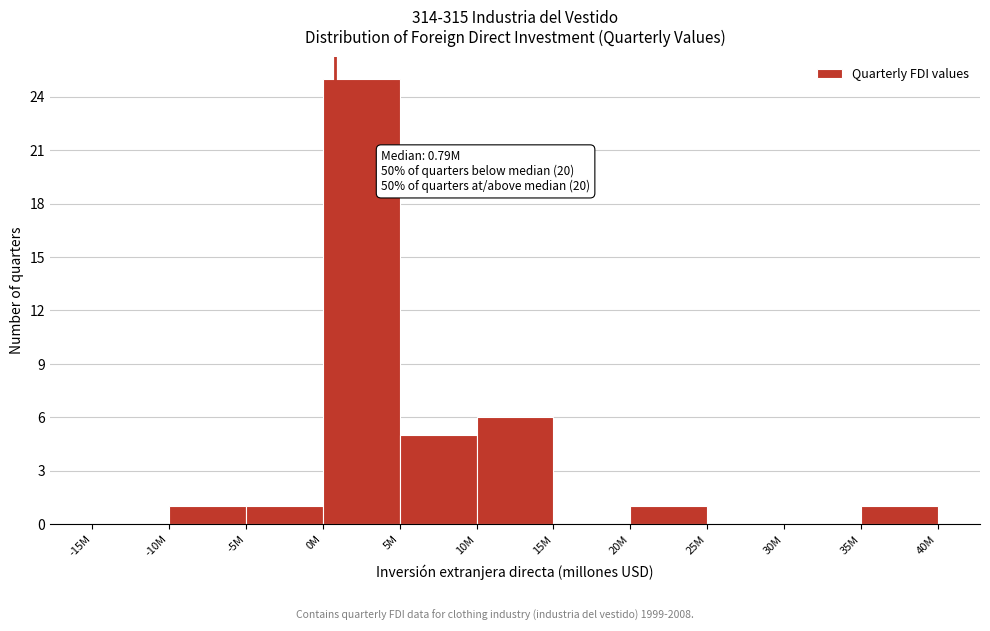

Reading left to right, transcribe all the data shown in this chart.

-15M=0	-10M=1	-5M=1	0M=25	5M=5	10M=6	15M=0	20M=1	25M=0	30M=0	35M=1